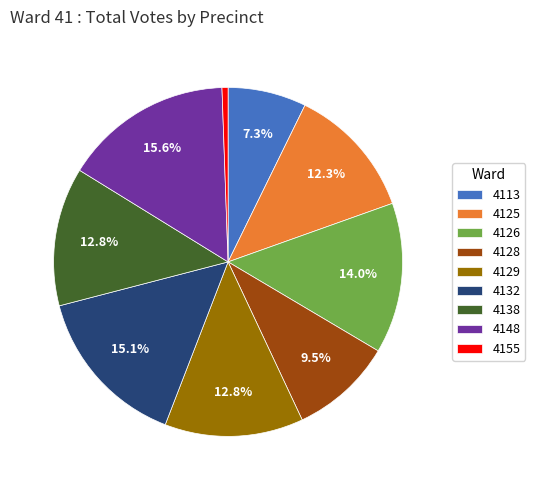

Does any single category account for the majority?

No